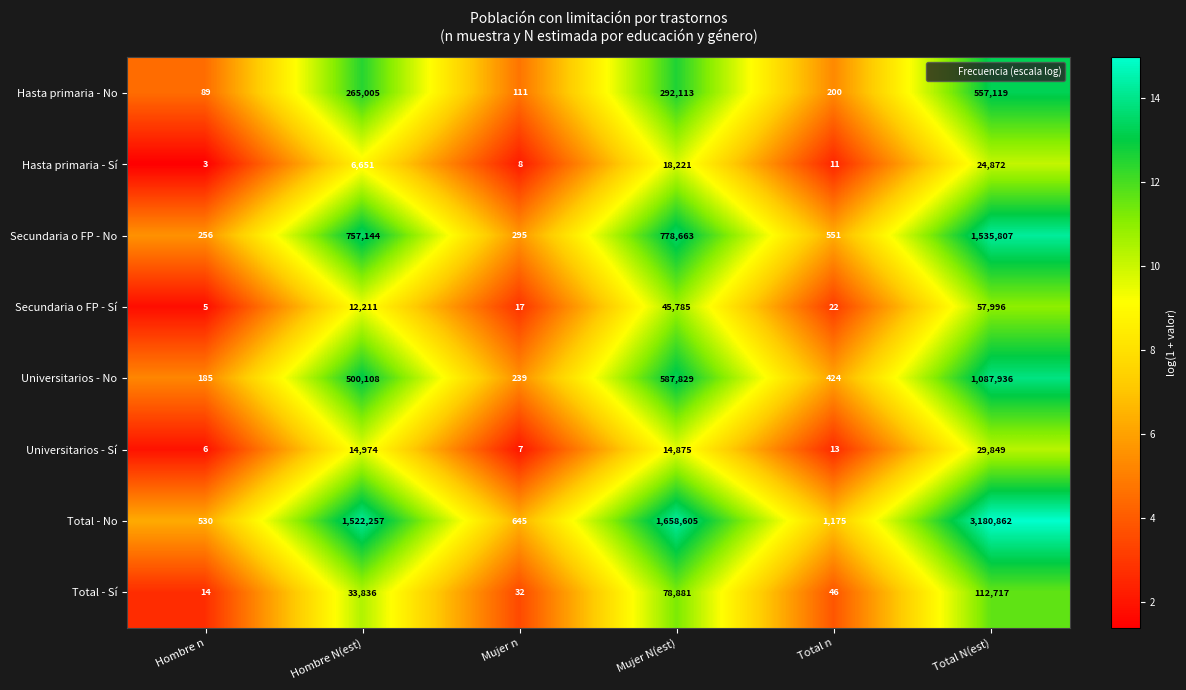

Which label corresponds to the smallest value in the chart?

Hombre n